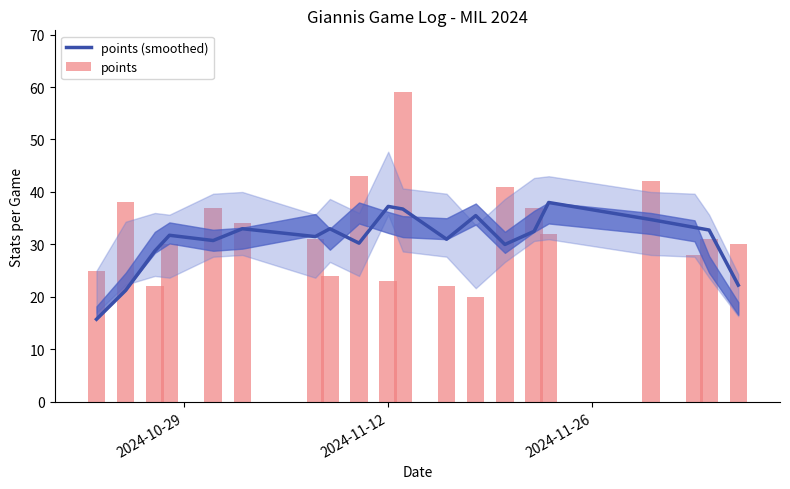

What is the difference between the maximum and minimum values in the points series?

39.0